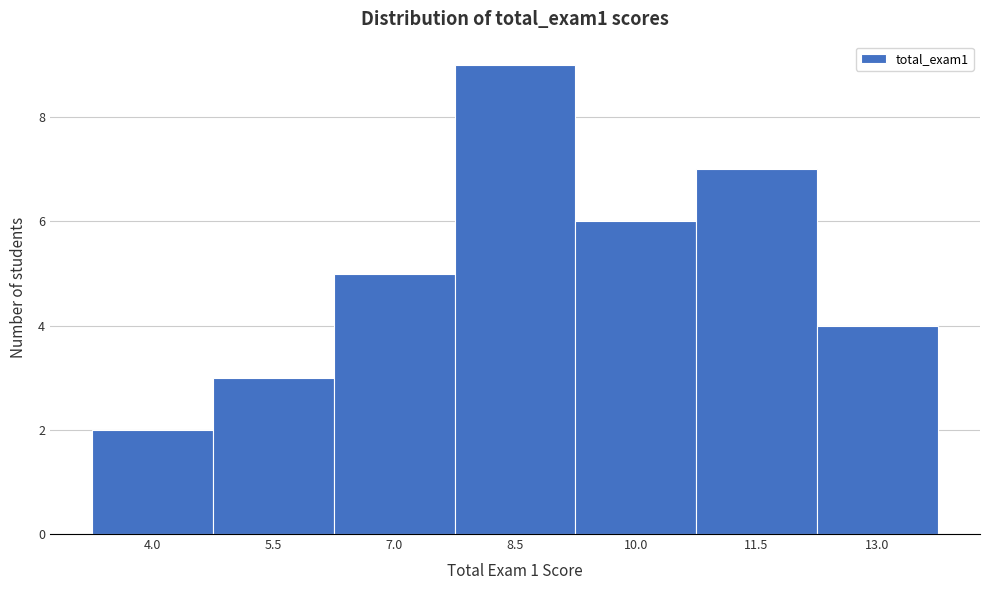

Reading left to right, what are all the values shown in this chart?

2	3	5	9	6	7	4